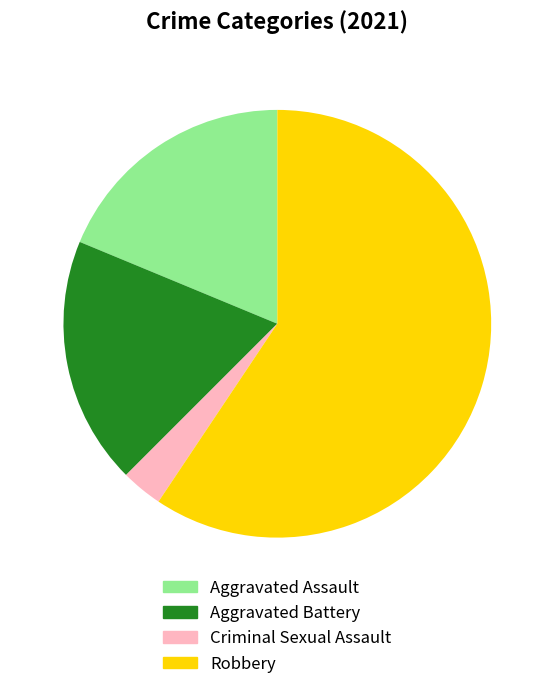

What is the smallest slice in the pie chart?

Criminal Sexual Assault